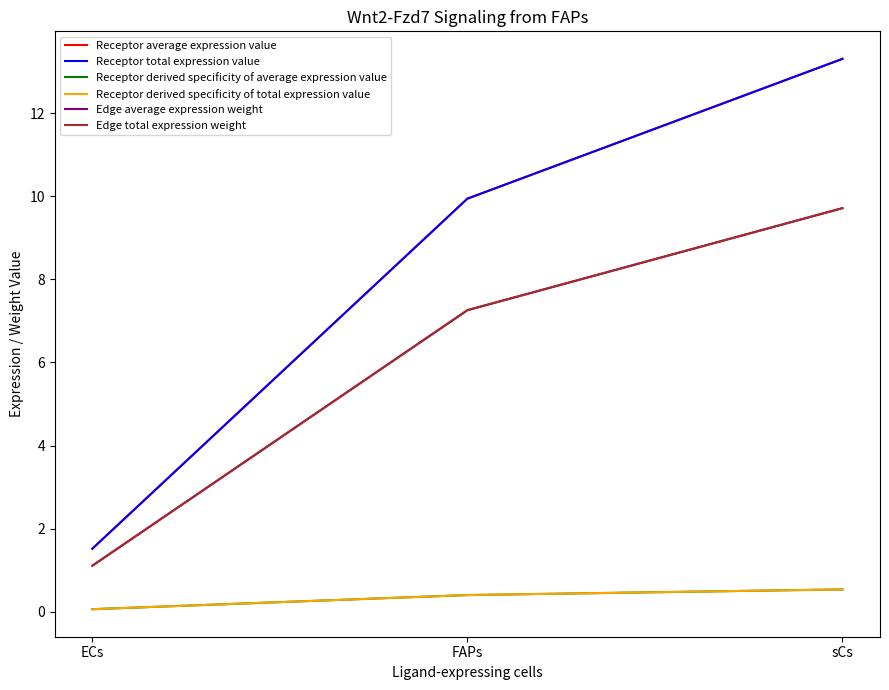

Which has a higher value, ECs or sCs?

sCs